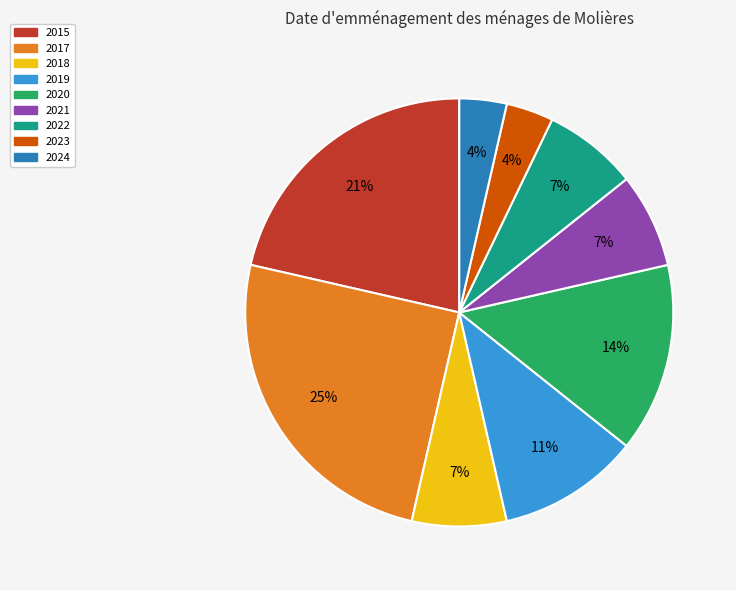

Does 2018 account for over 50% of the chart?

No